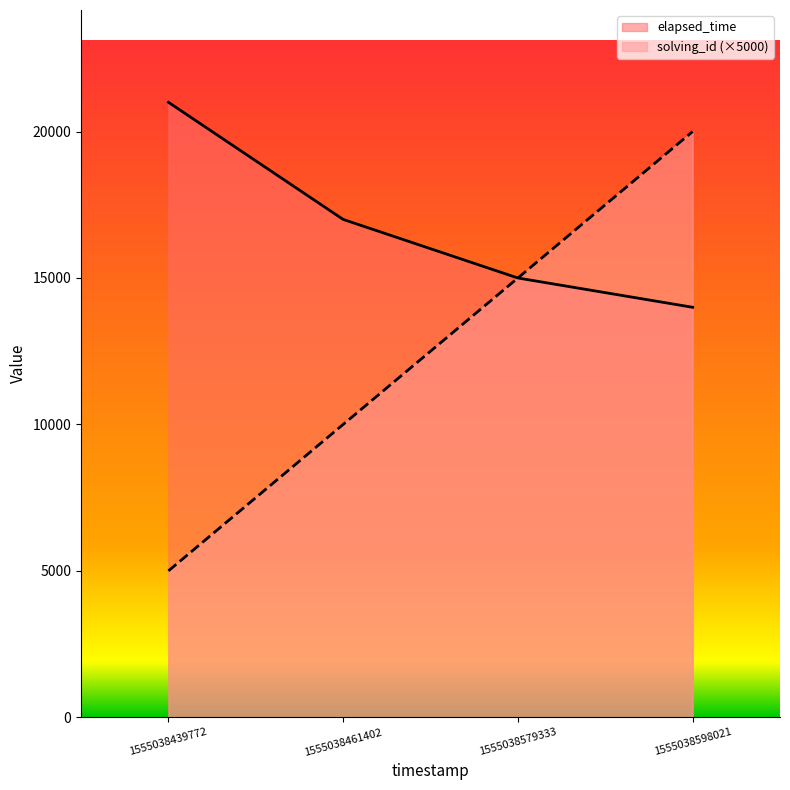

Reading left to right, extract all data points from this chart.

solving_id: 5000	10000	15000	20000
elapsed_time: 21000	17000	15000	14000